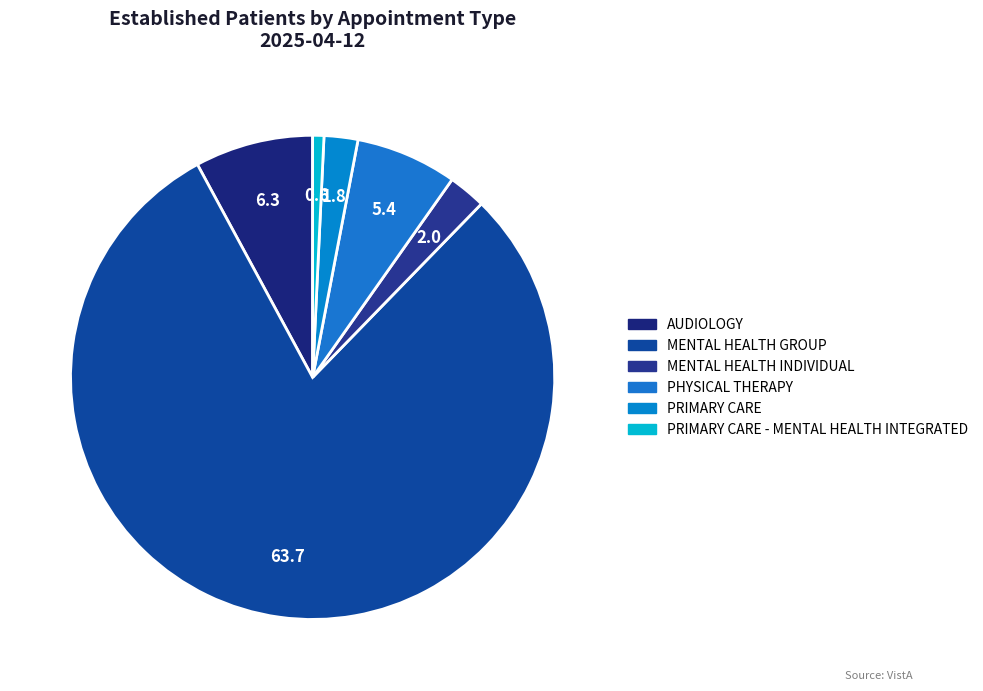

Count the number of slices in the pie.

6